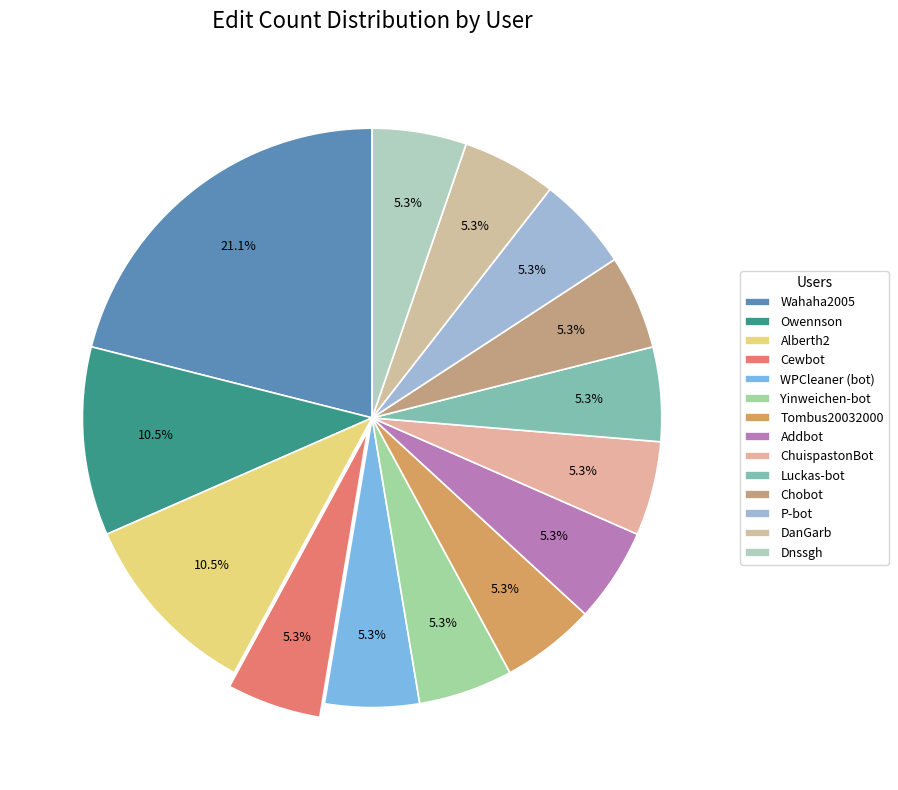

How many slices are in this pie chart?

14